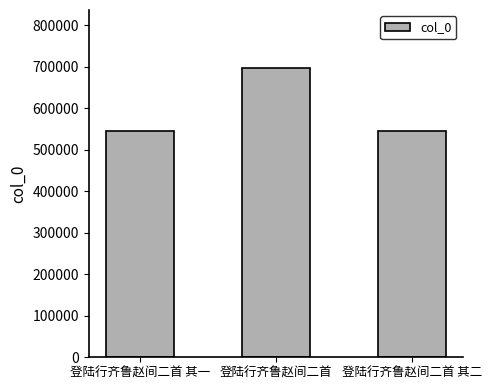

Approximately how many times larger is the value at 登陆行齐鲁赵间二首 compared to 登陆行齐鲁赵间二首 其二?

1.3